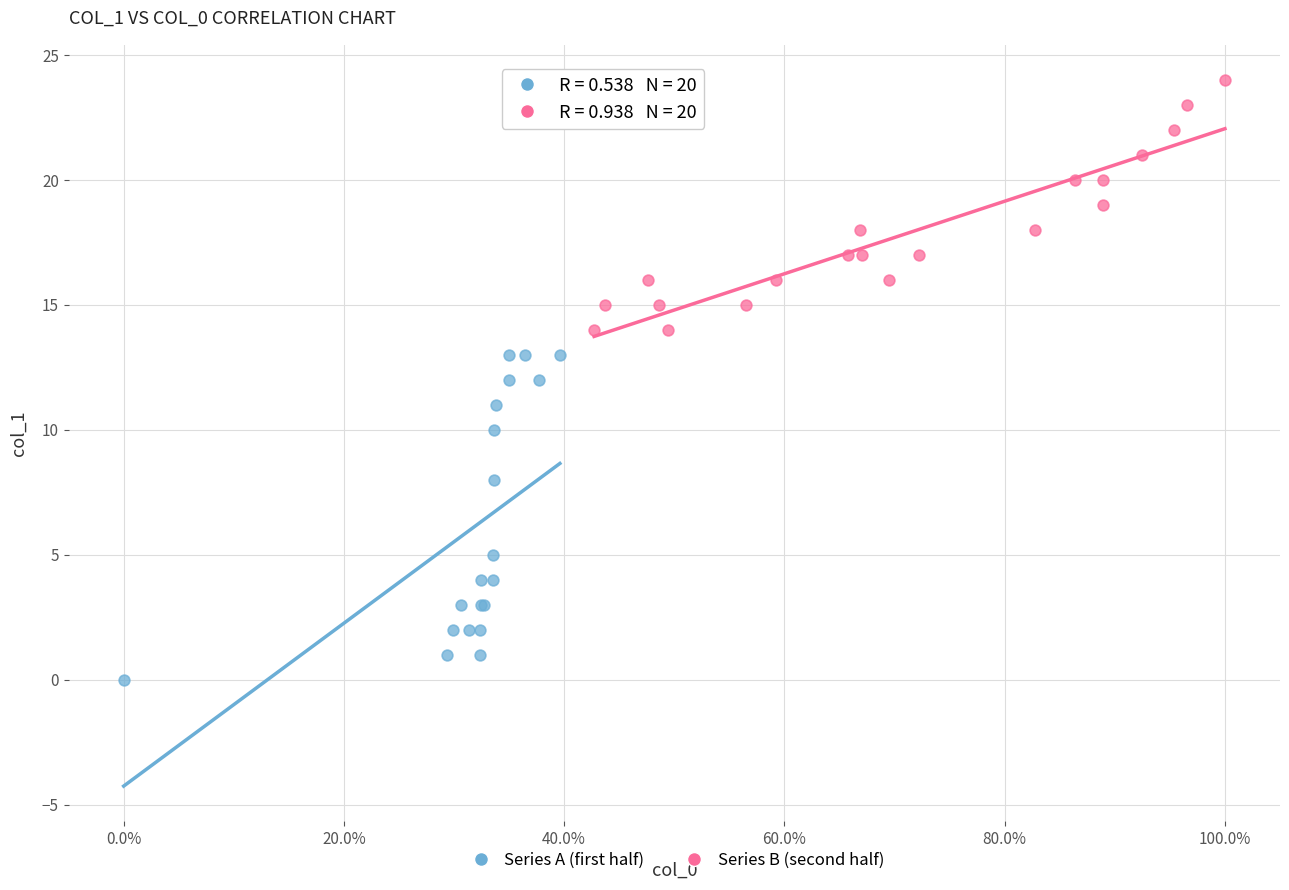

Which series has the widest spread of Y values?

Series A (first half)